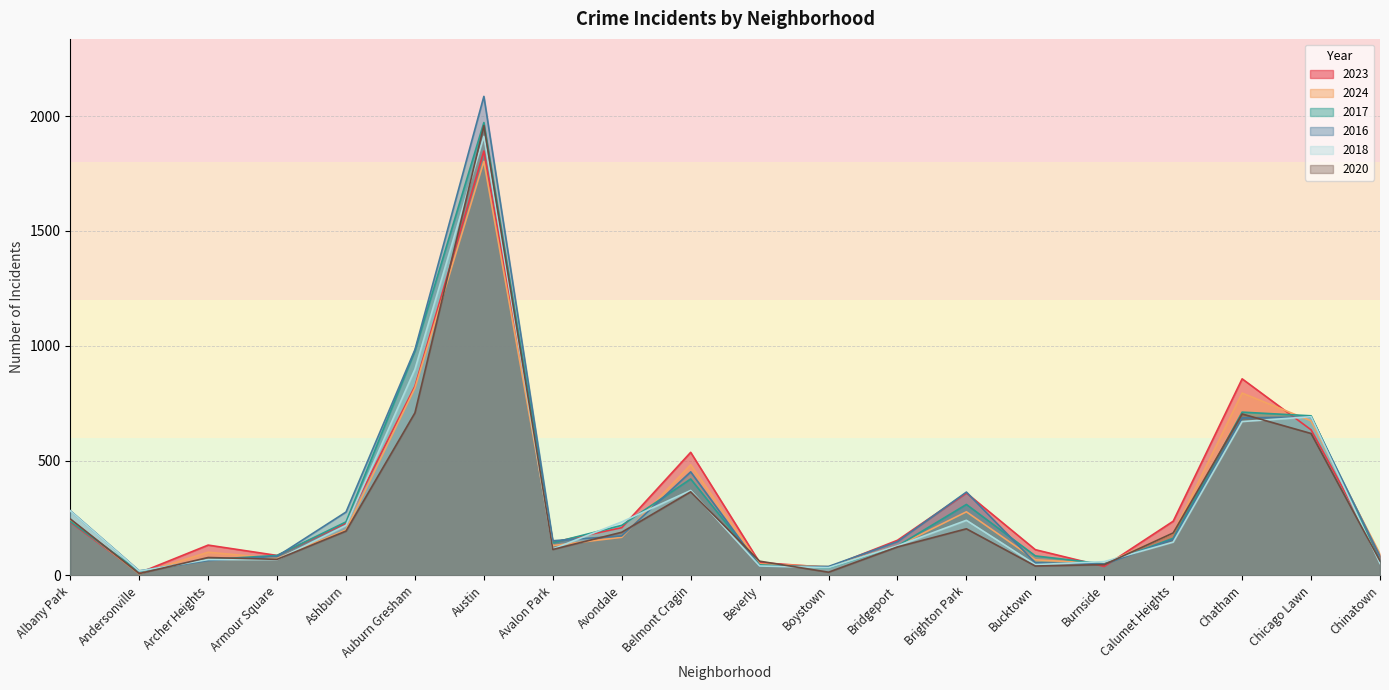

How many times do 2024 and 2023 cross each other?

6